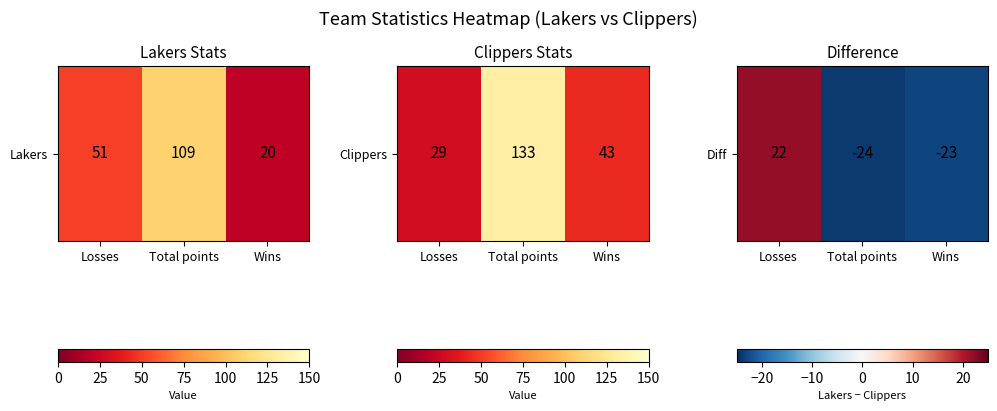

What is the average value?

-8